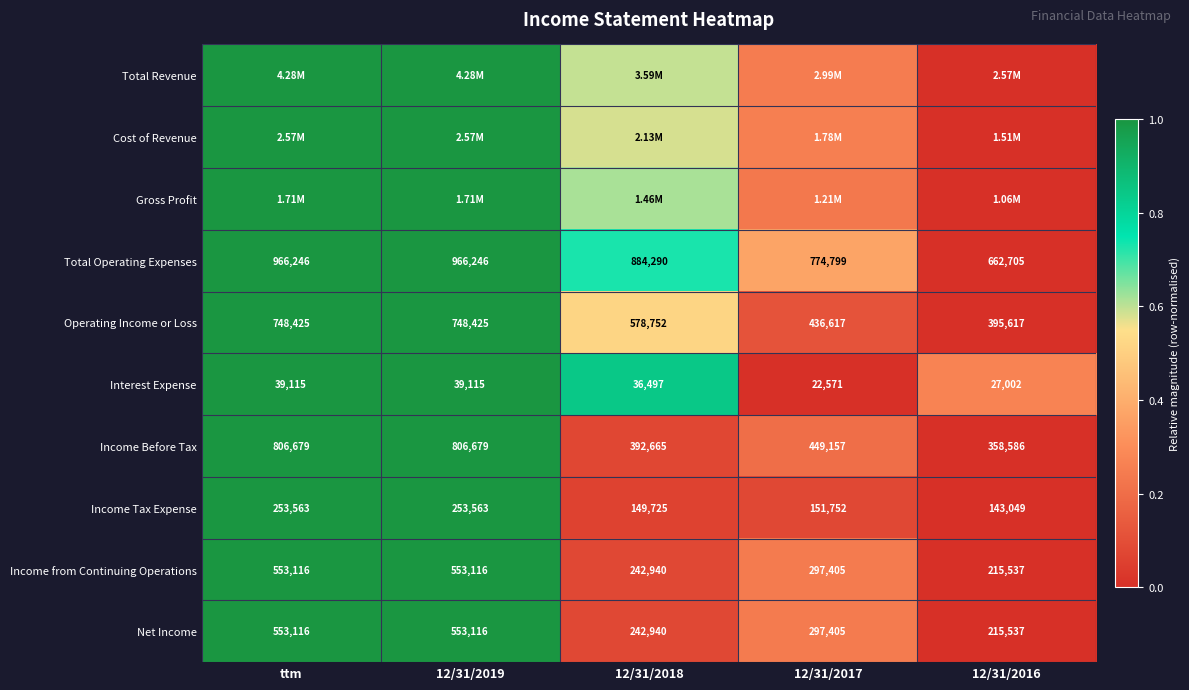

Where does the Income Tax Expense series first go above 151752?

ttm